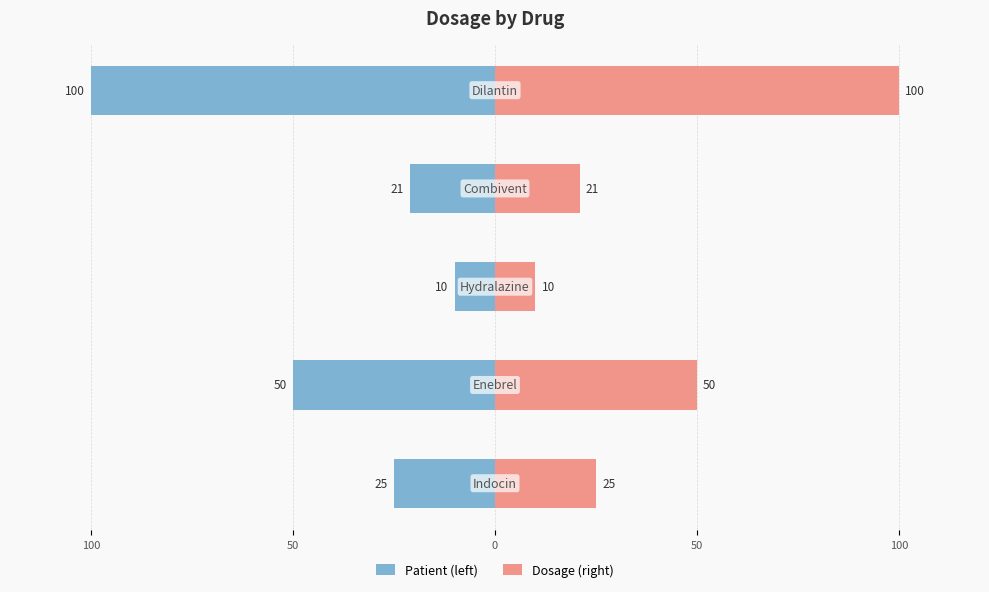

Reading right to left, what are all the values shown in this chart?

Patient (left): 50=-100	0=-21	50=-10	100=-50	150=-25
Dosage (right): 50=100	0=21	50=10	100=50	150=25